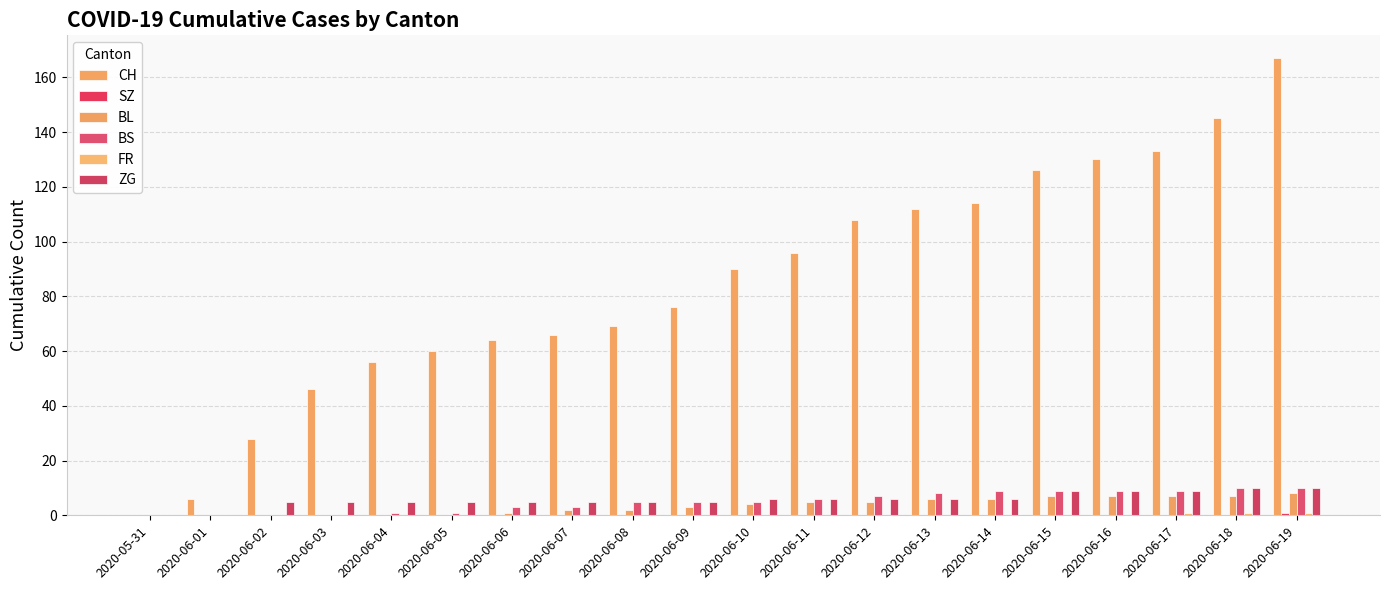

Between 2020-06-06 and 2020-06-12, which series saw the biggest shift?

CH